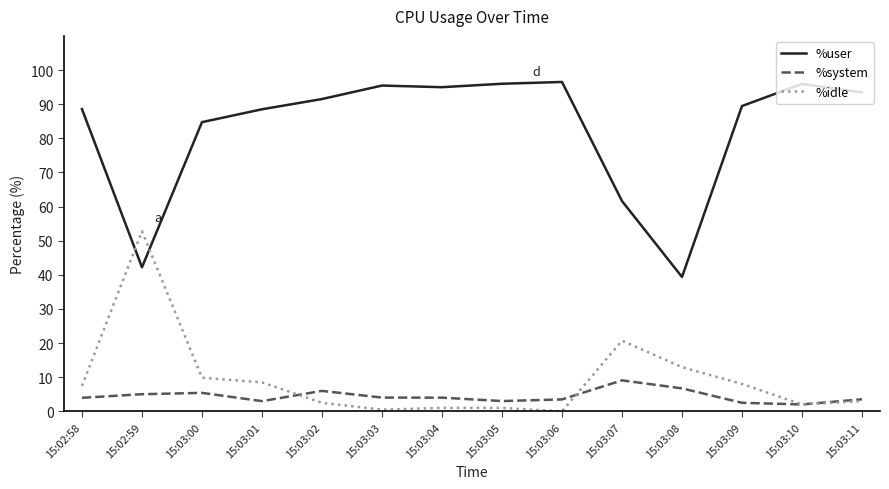

True or false: %user has a value of 41.6 at 15:03:04.

False